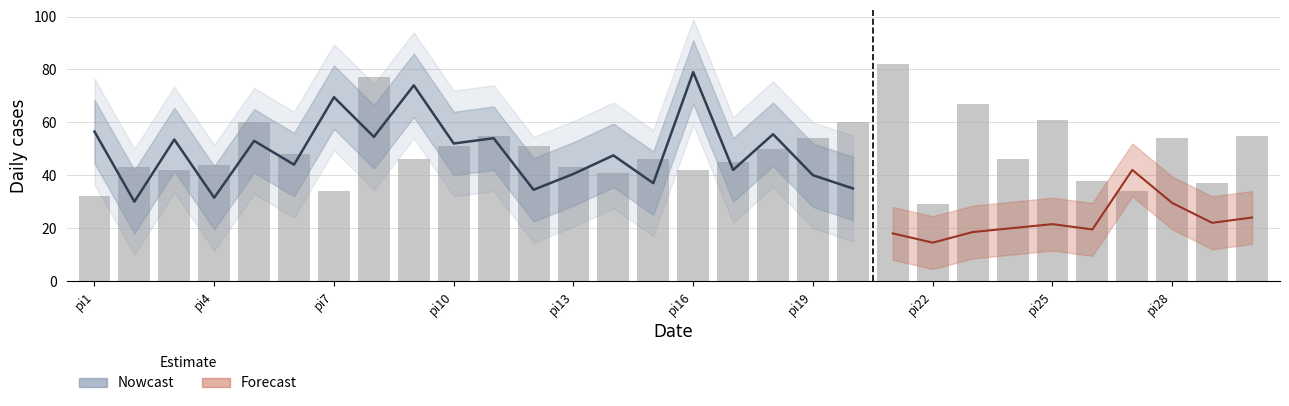

Does the chart contain stacked bars?

No